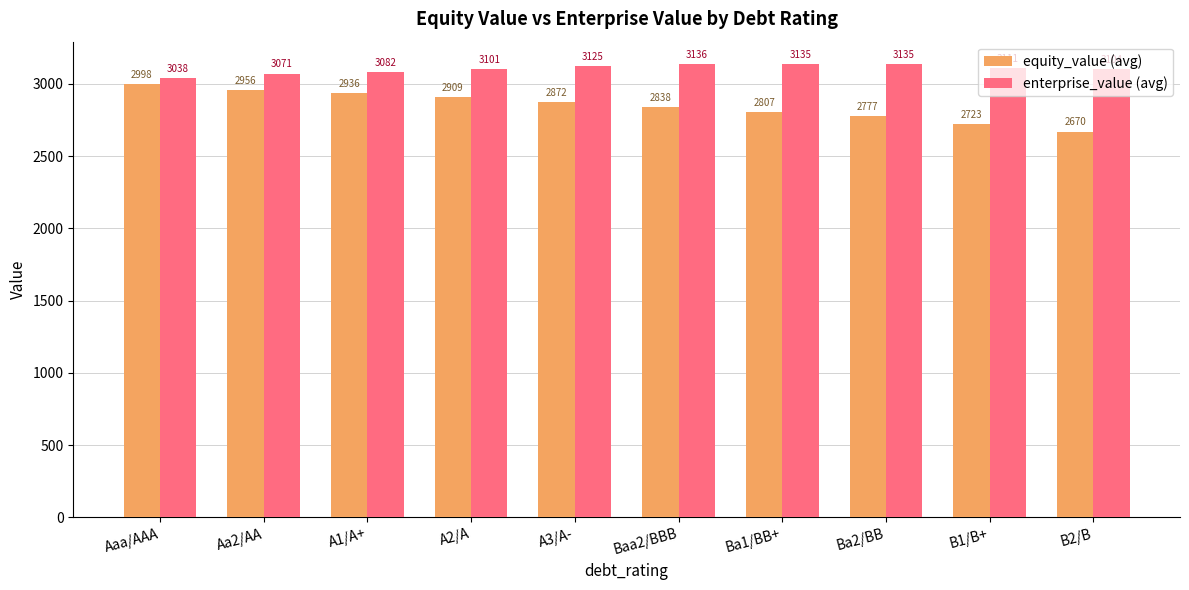

What is the label of the 10th bar from the left?

B2/B